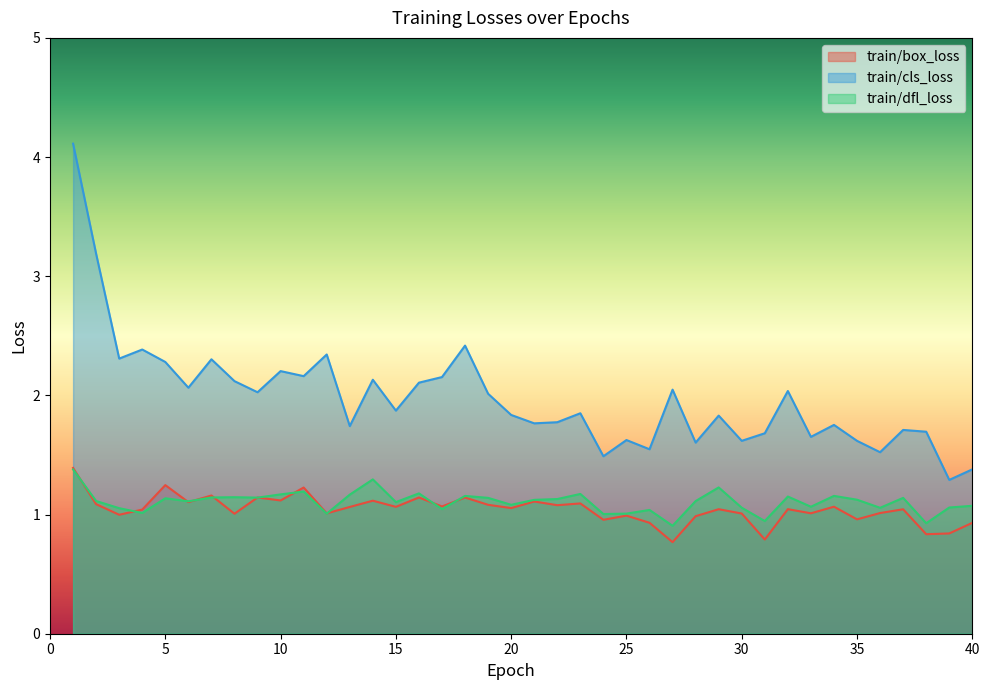

What are all the series names shown in the legend?

train/box_loss, train/cls_loss, train/dfl_loss